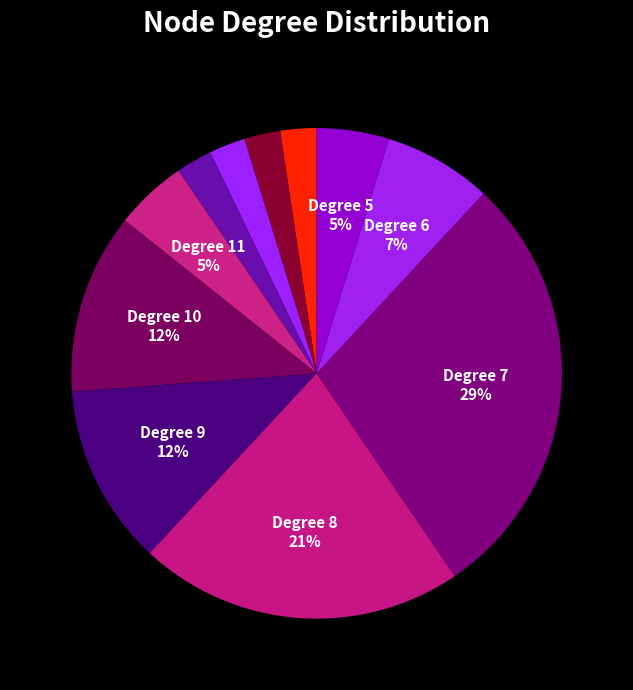

Is there a majority slice in this chart?

No